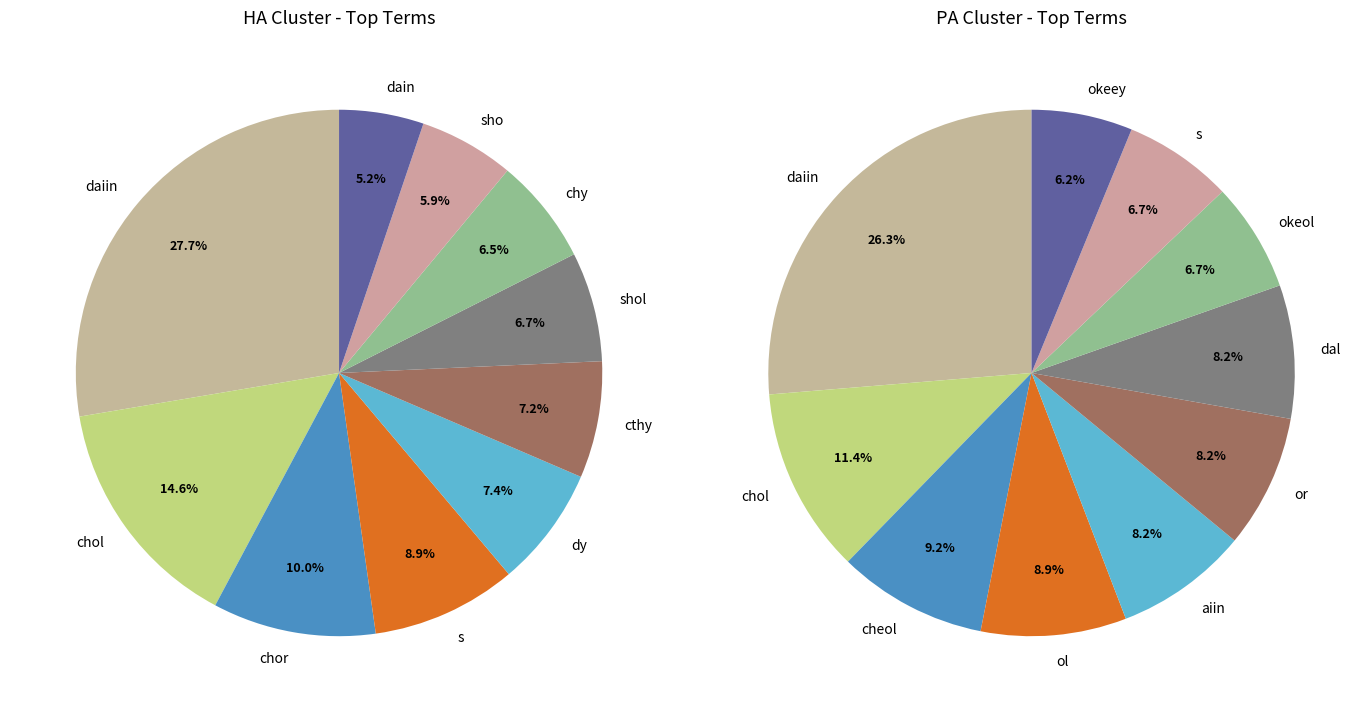

Is there any slice that represents more than half of the pie?

No